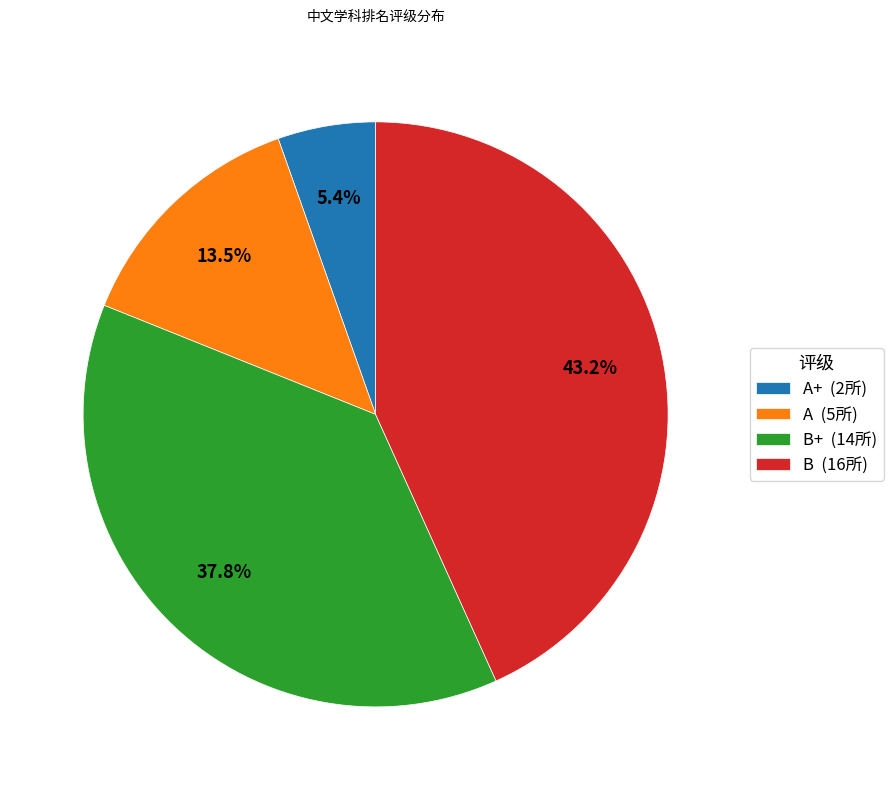

Approximately how many times larger is the value at A (5所) compared to B+ (14所)?

0.4